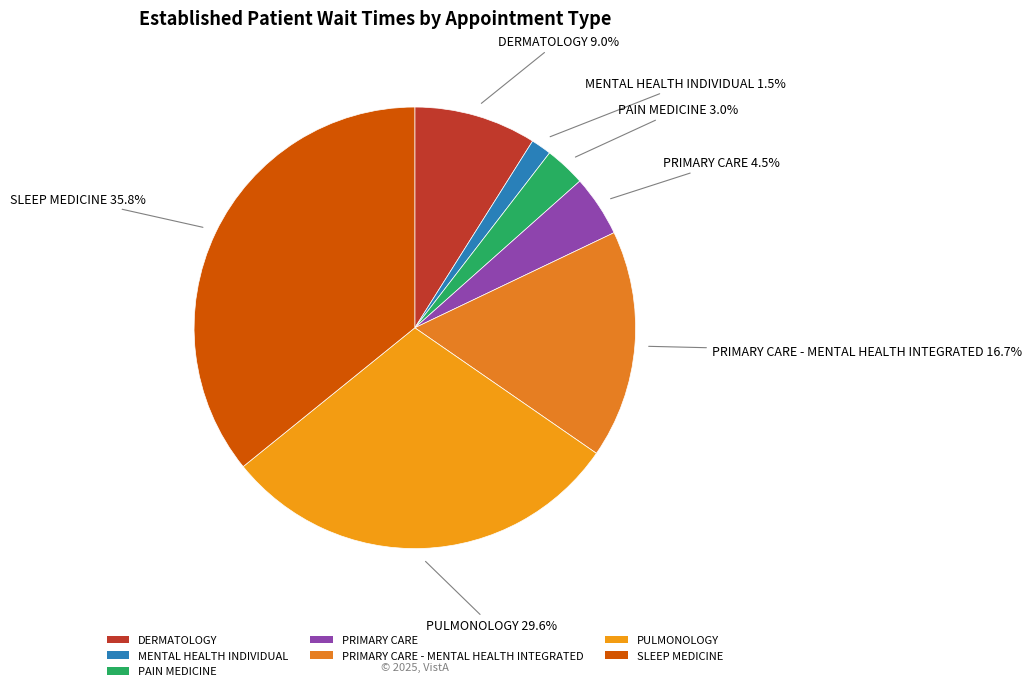

Count the number of slices in the pie.

7